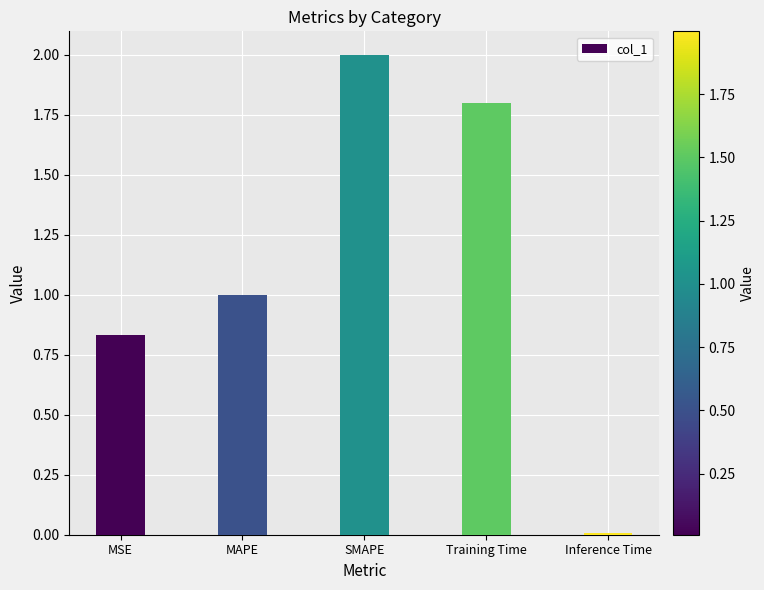

What is the sum of the values at MAPE and SMAPE?

3.0